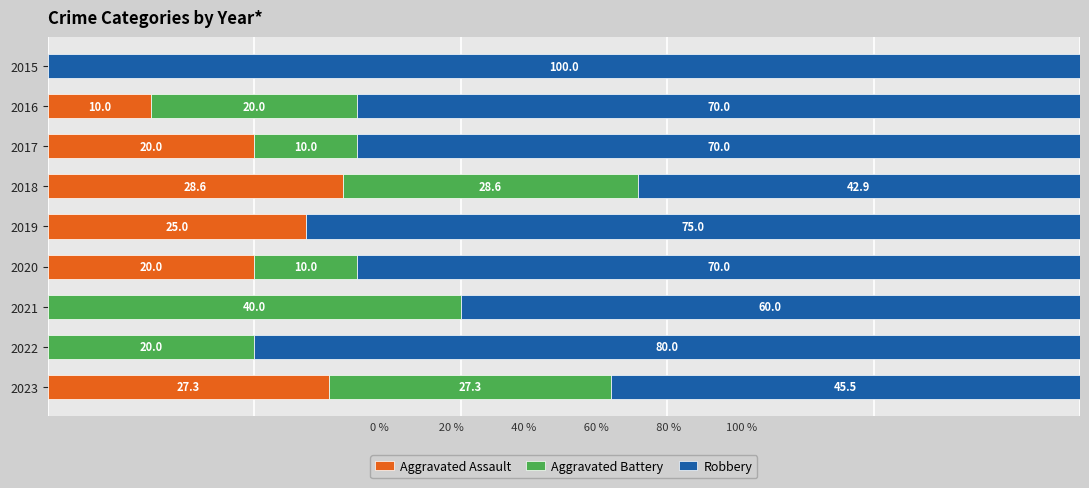

What are all the series names shown in the legend?

Aggravated Assault, Aggravated Battery, Robbery